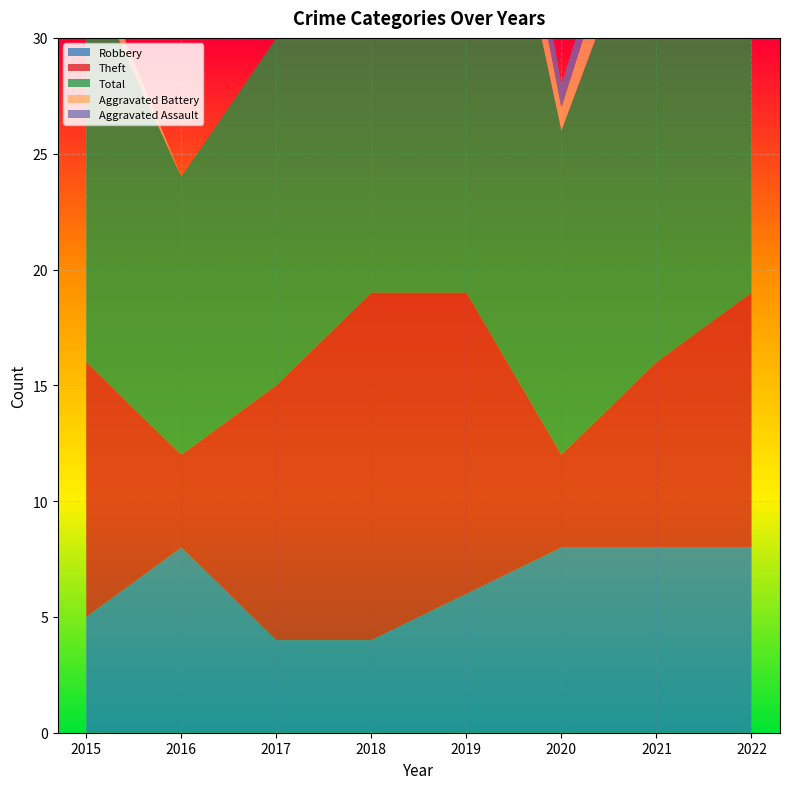

Reading left to right, what are all the values shown in this chart?

Robbery: 5	8	4	4	6	8	8	8
Theft: 11	4	11	15	13	4	8	11
Total: 17	12	15	25	26	14	21	25
Aggravated Battery: 1	0	0	5	3	1	3	5
Aggravated Assault: 0	0	0	1	3	1	1	0